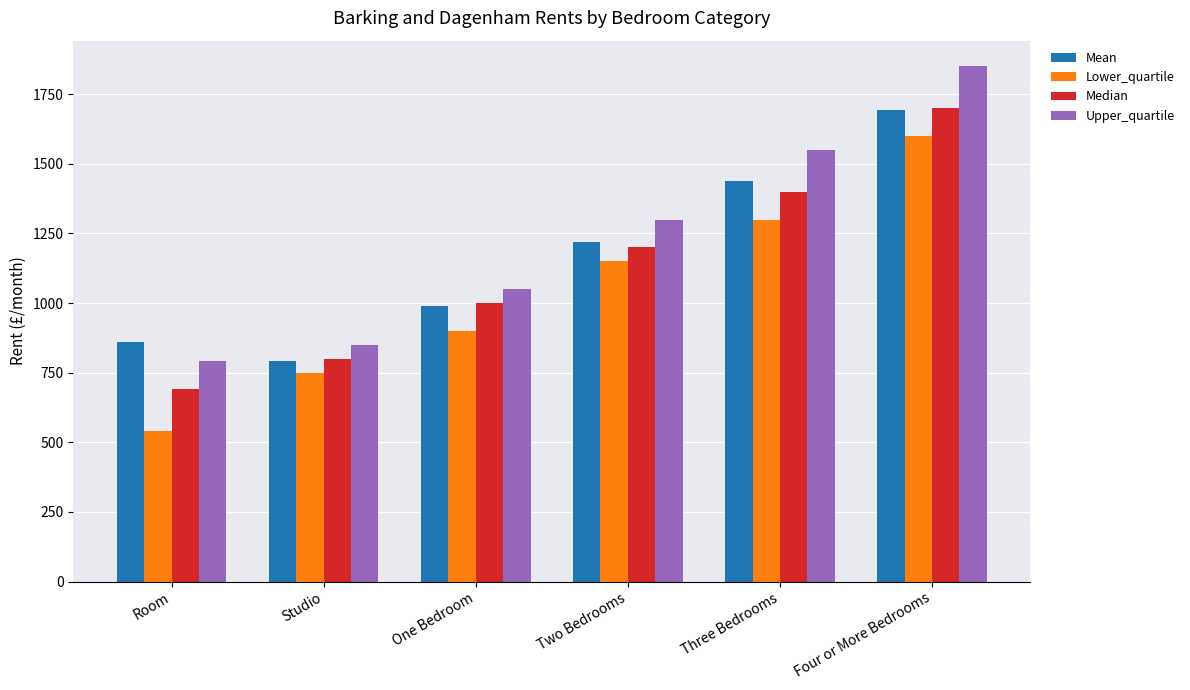

What is the average value of the Lower_quartile series?

1040